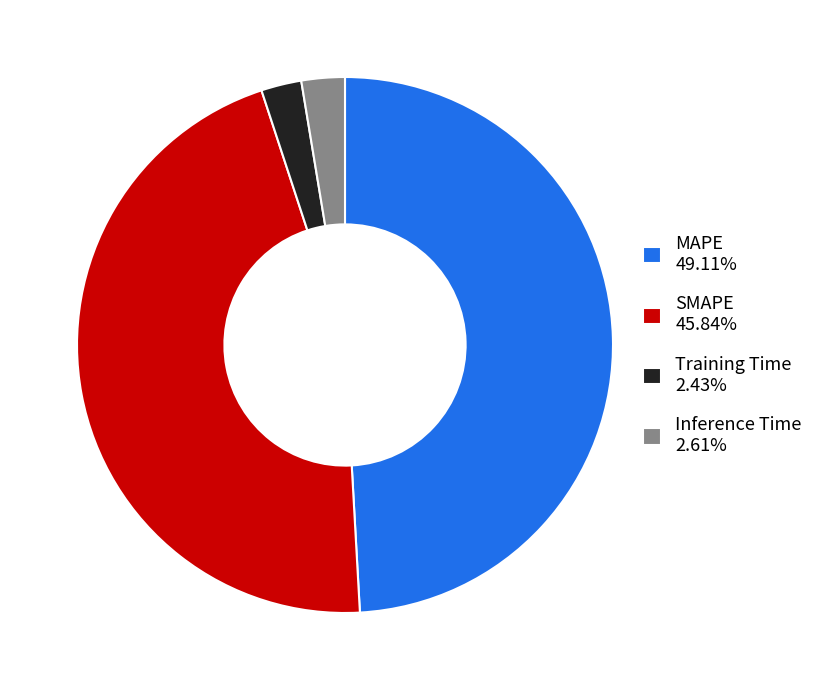

Approximately how many times larger is the value at SMAPE 45.84% compared to MAPE 49.11%?

0.9